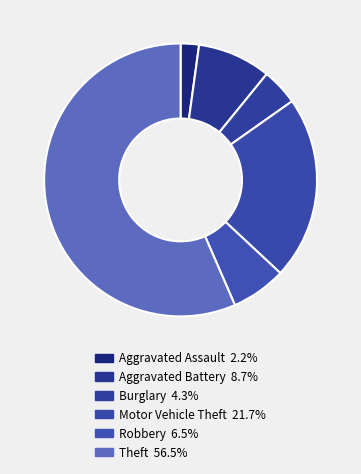

Which slice is the smallest?

Aggravated Assault